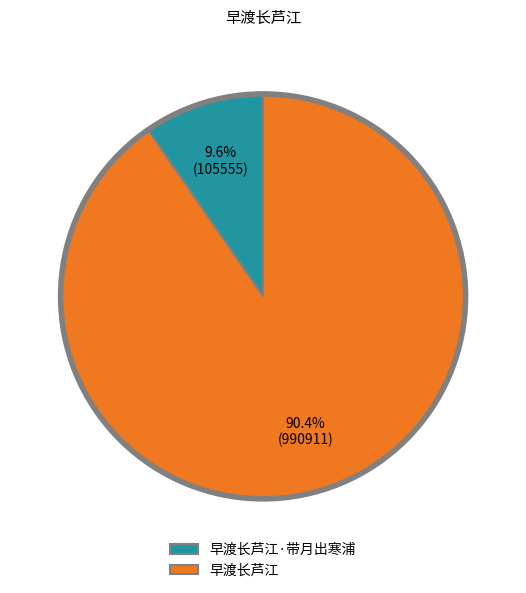

Does 早渡长芦江 account for over 50% of the chart?

Yes